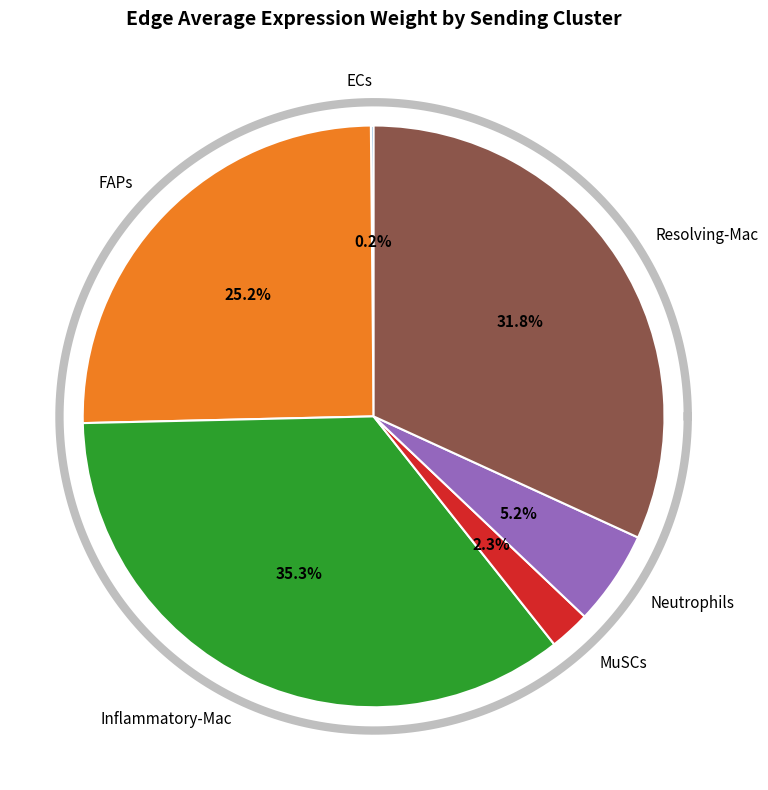

To the nearest percent, what is the combined percentage of FAPs and Neutrophils?

30%